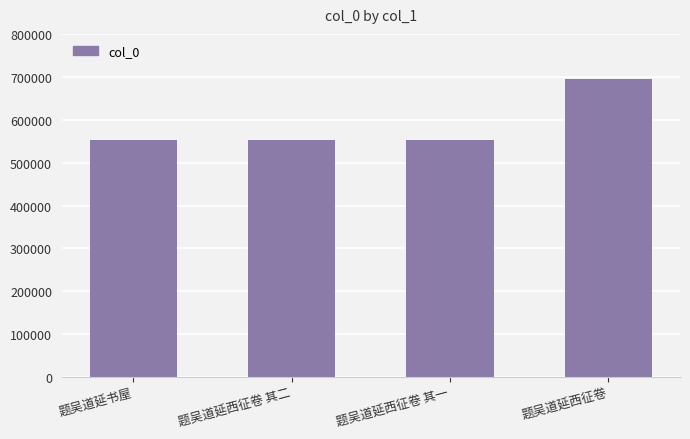

How many data points does each series have?

4